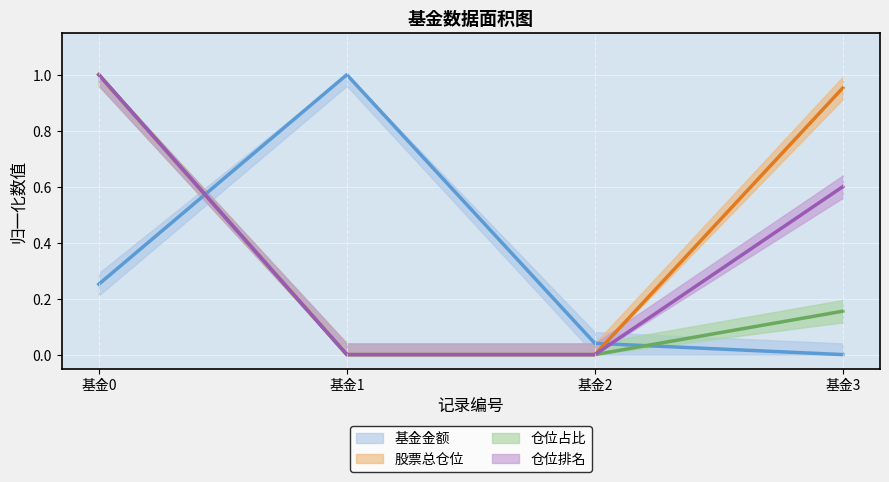

Rank the categories by 仓位占比 value from lowest to highest.

基金1, 基金2, 基金3, 基金0